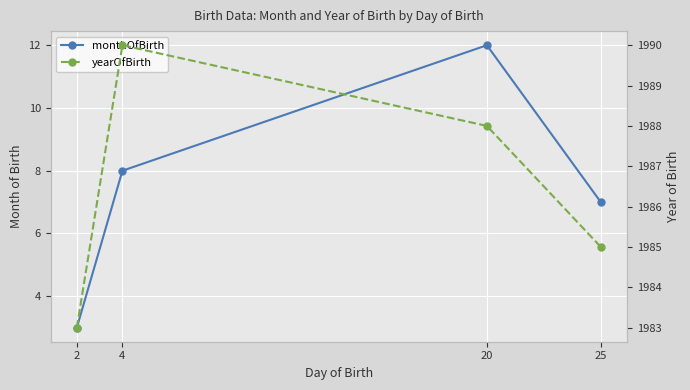

Read the yearOfBirth value at 4.

1990